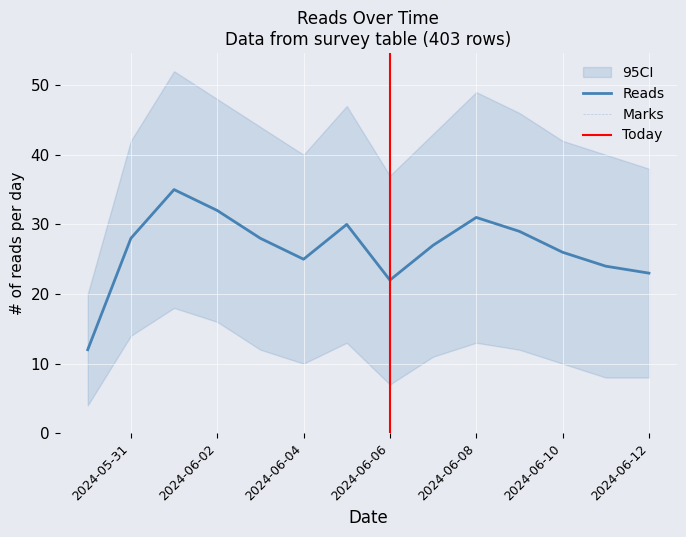

What is the highest value of the Reads series?

35